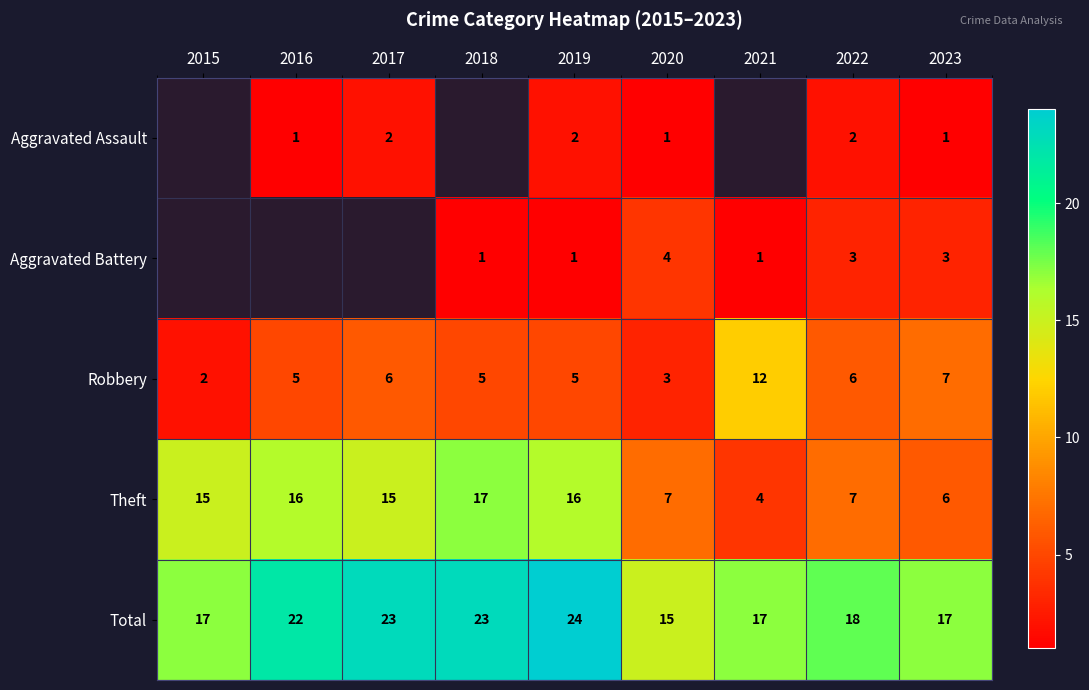

At which label is row_2 closest to 7?

2023